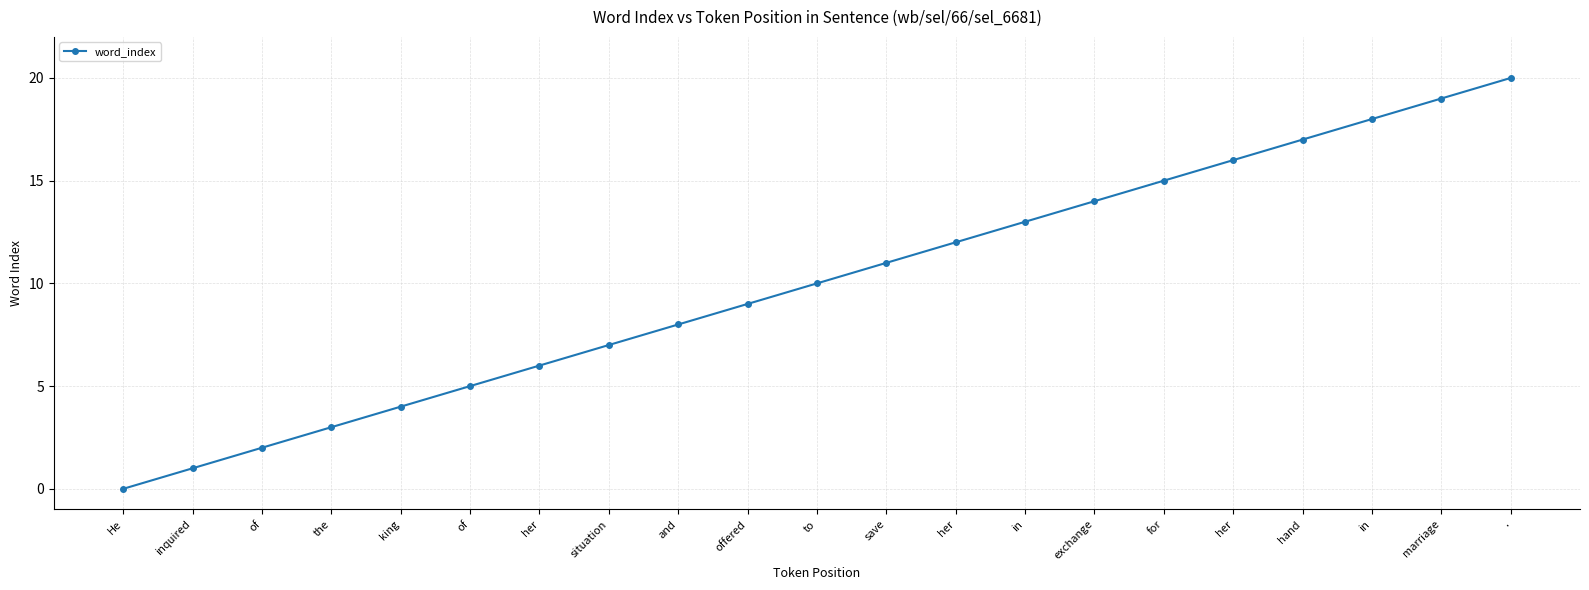

Read the value at her, to the nearest 10.

20